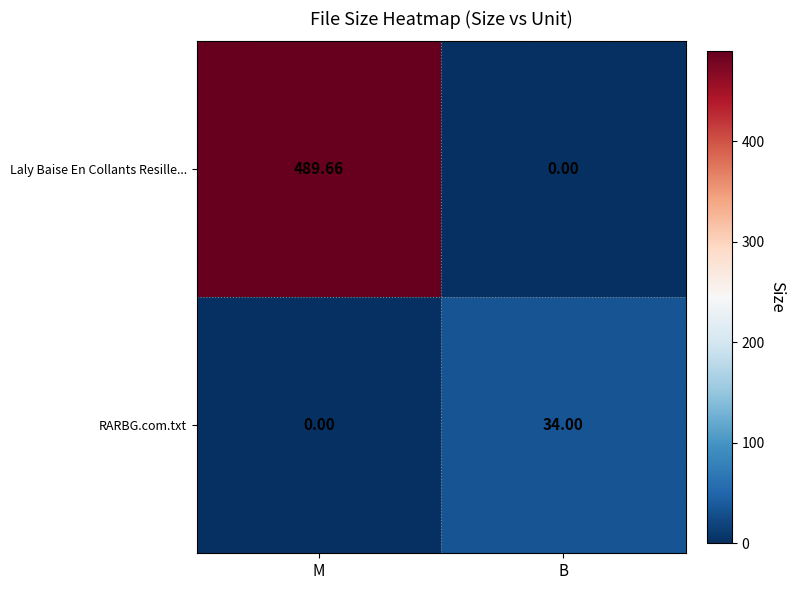

Which series has the largest total across all categories?

Laly Baise En Collants Resille...